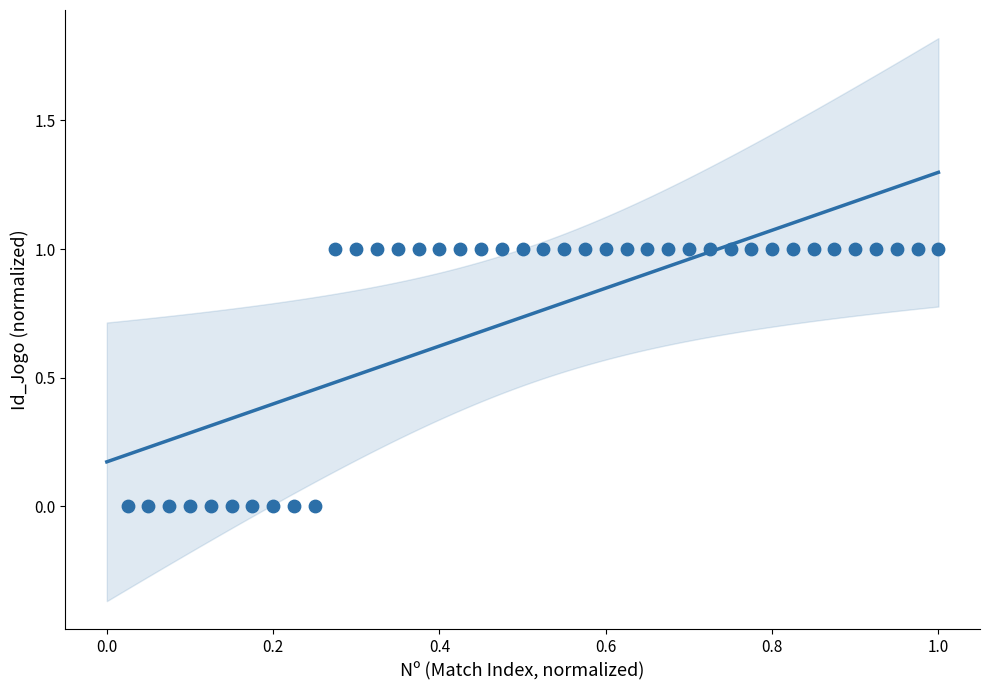

What is the range of X values (max minus min)?

1.0